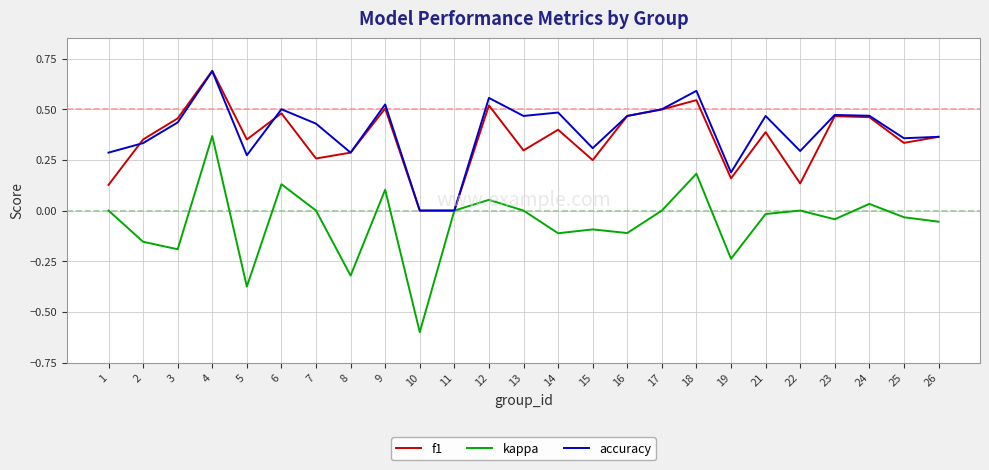

Does the chart display data point markers on the line(s)?

No